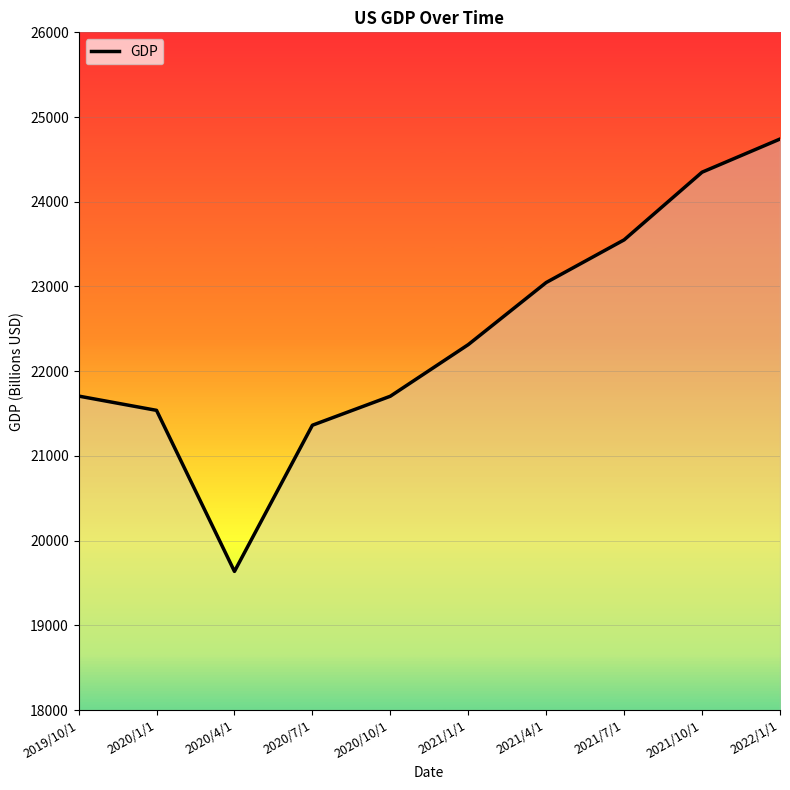

What is the difference between the values at 2020/1/1 and 2020/10/1?

166.7